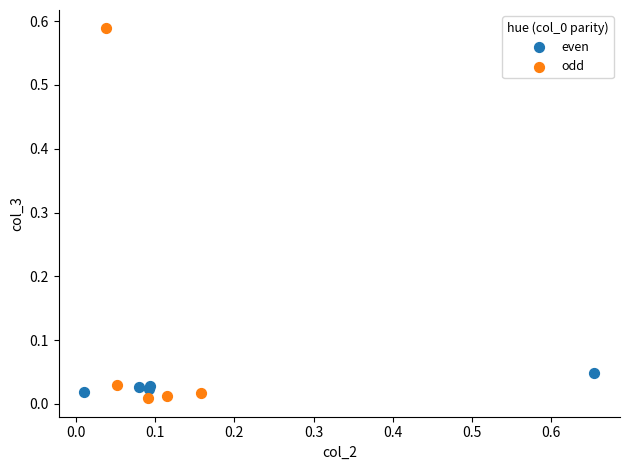

Which series reaches the maximum Y coordinate?

odd